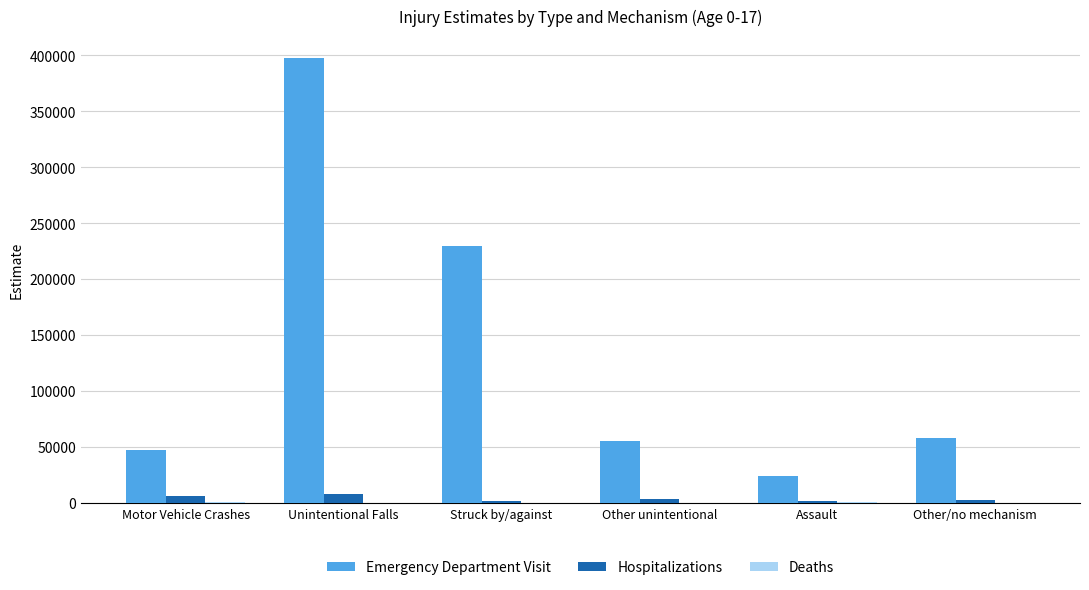

At which category is the sum across all series the highest?

Unintentional Falls